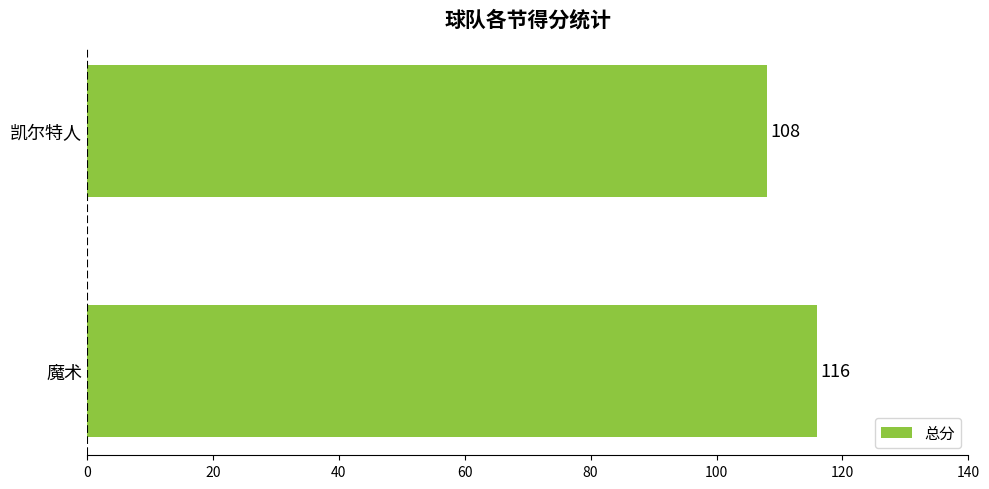

Rank the categories by value from lowest to highest.

凯尔特人, 魔术